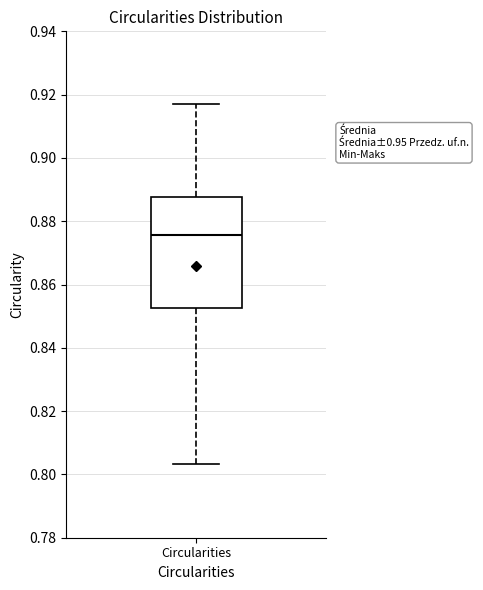

Read this box plot against the y-axis: the position of the median line, the range covered by the box, and the ends of both whiskers. The values are not printed on the chart, so give them approximately, as read against the axis.

median 0.876, box 0.852 to 0.888, whiskers 0.804 to 0.918